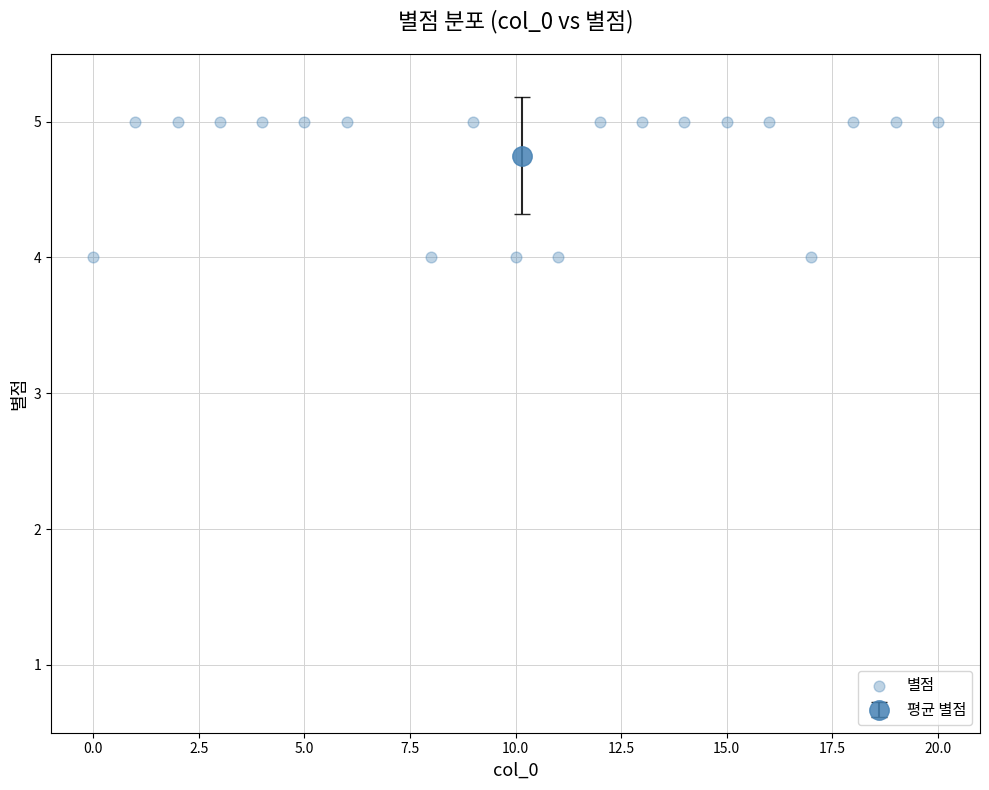

What is the range of X values (max minus min)?

20